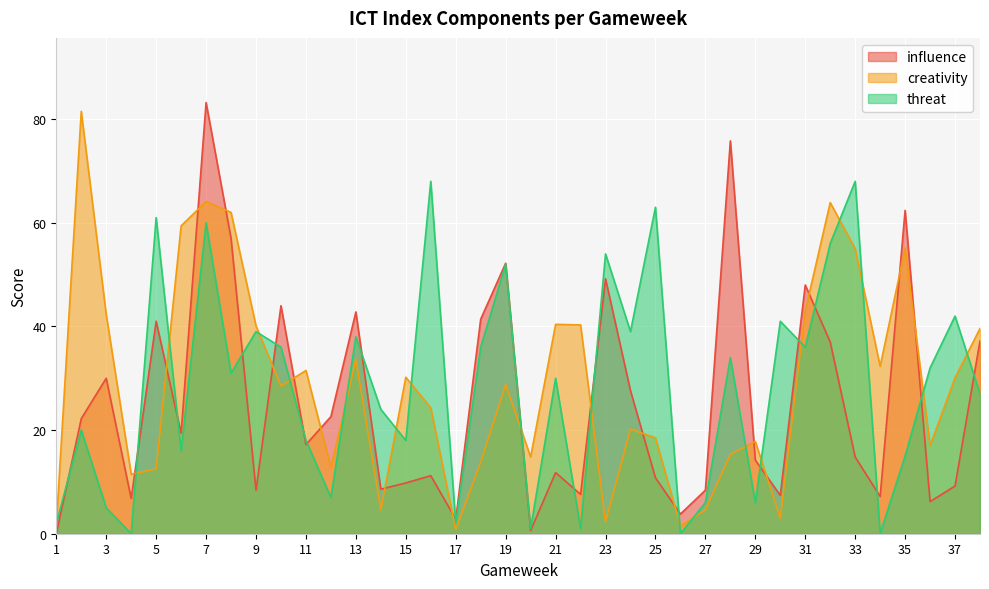

Which series ends up on top after the final intersection of creativity and threat?

creativity